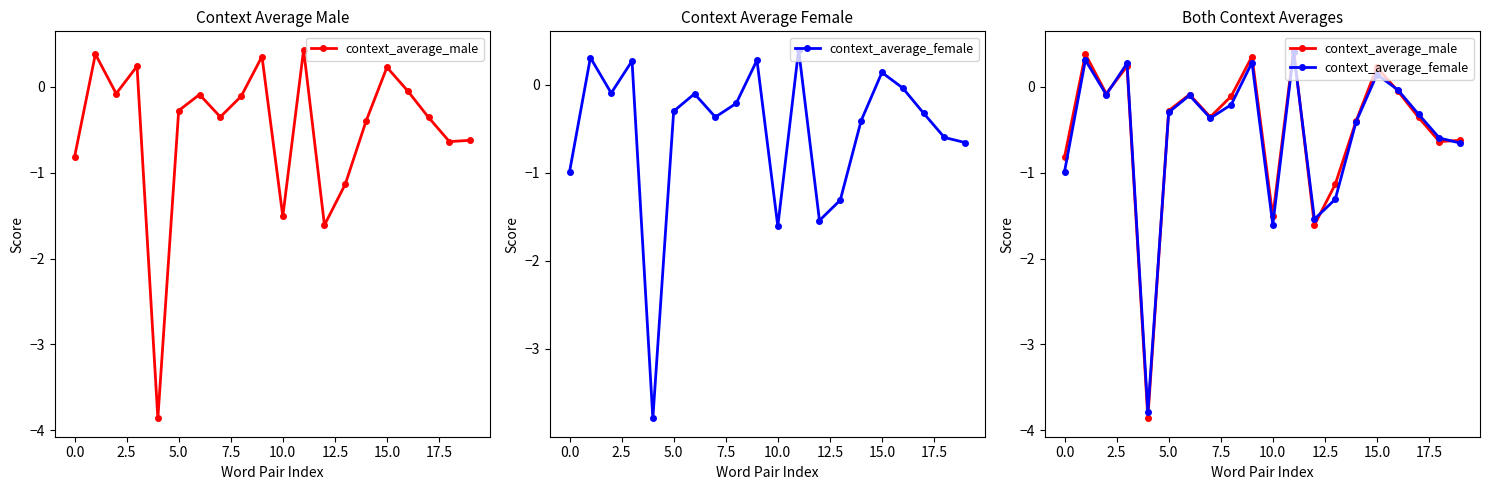

How many interior local peaks does the context_average_female series have?

6